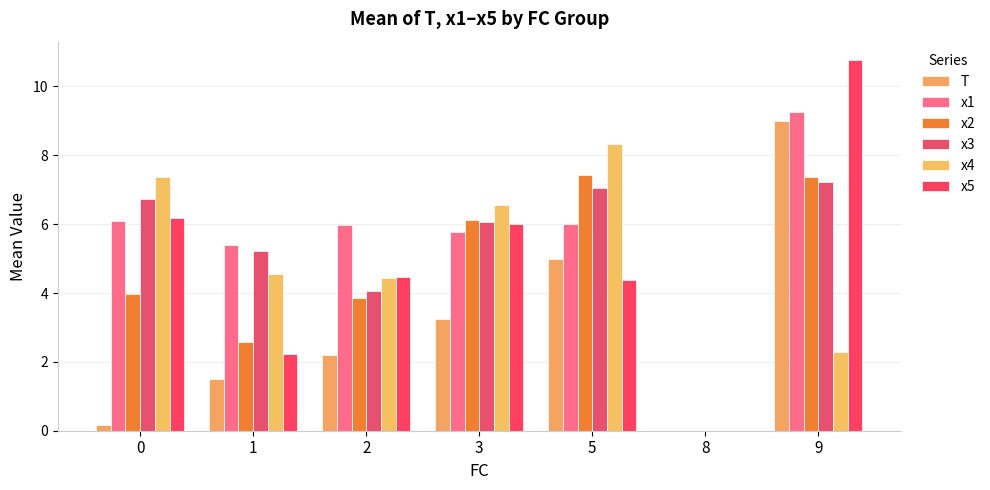

What is the value of the x2 bar at the 2nd from the left?

2.6